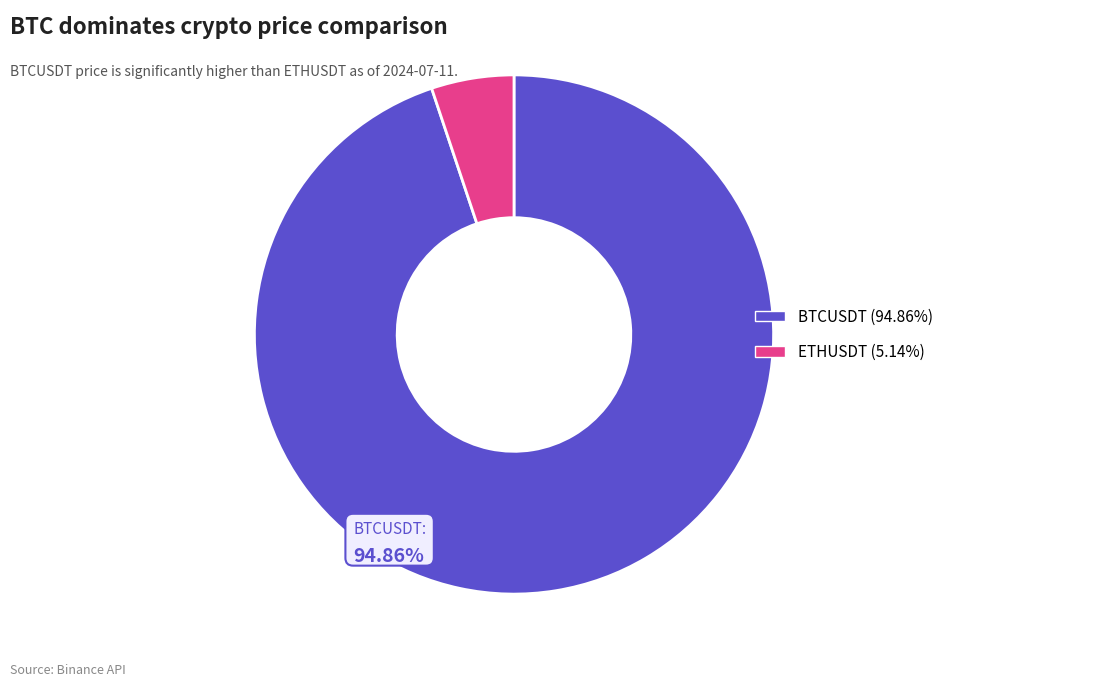

What portion of the pie excludes BTCUSDT?

5.1%